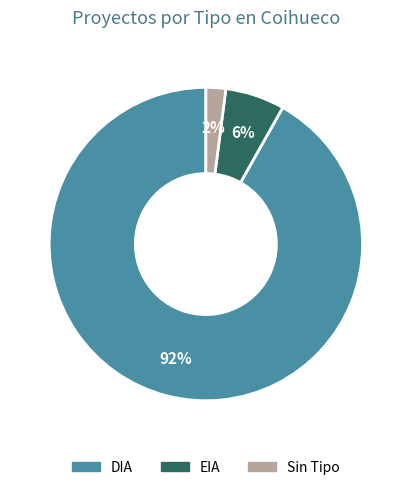

To the nearest percent, what is the difference between the largest and smallest slice percentages?

90%